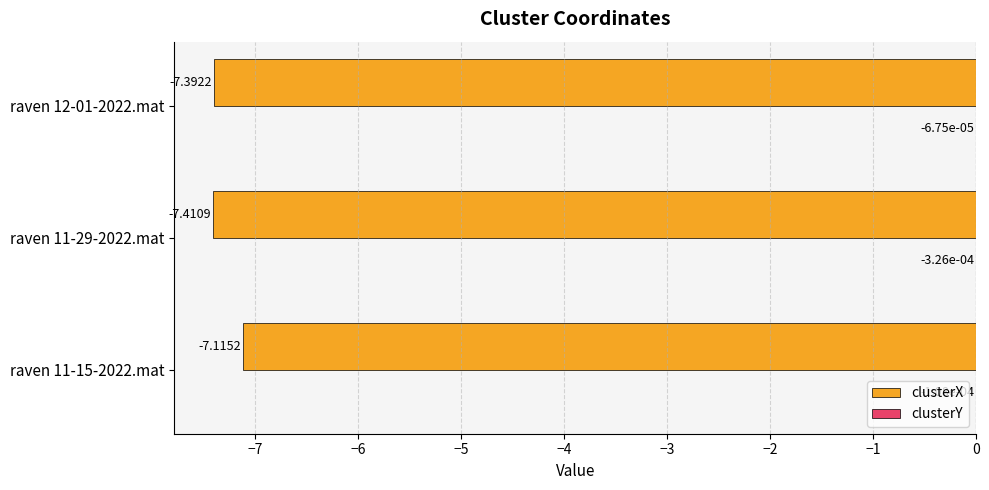

Count the number of categories in the chart.

3